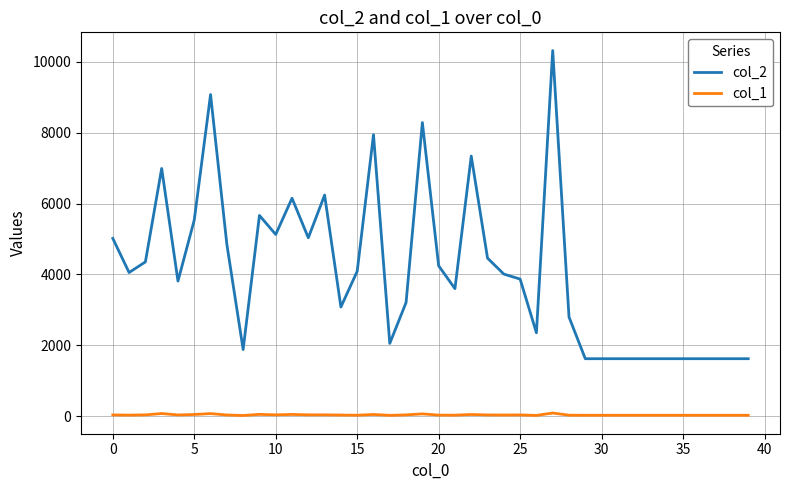

True or false: col_1 and col_2 intersect in this chart.

False